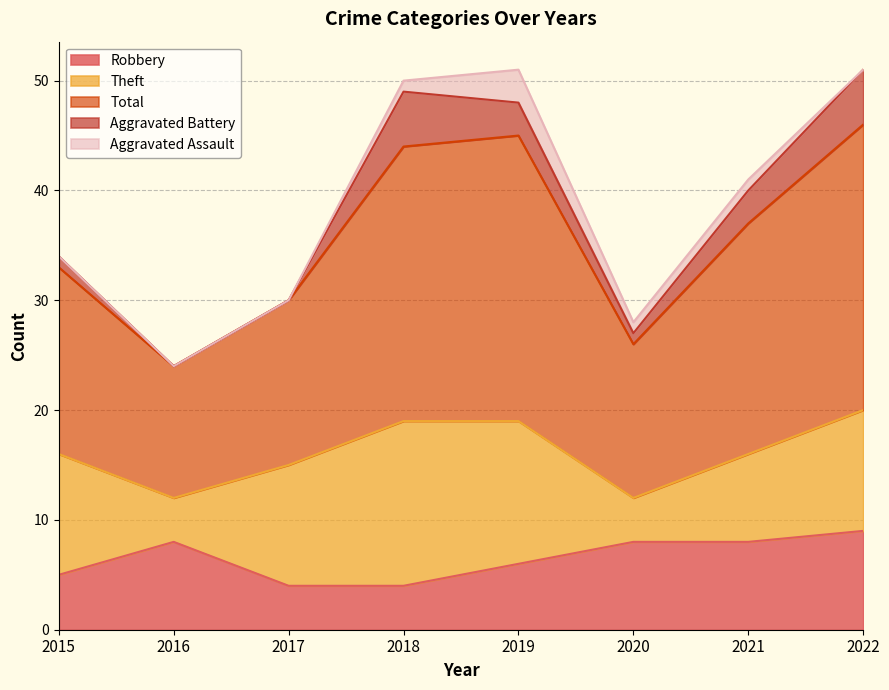

In Total, how many points are higher than both neighbors (excluding endpoints)?

1